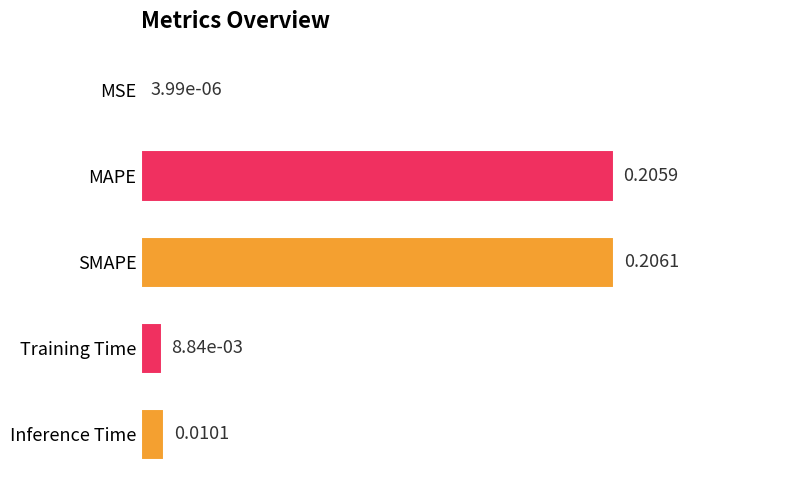

What is the sum of all values?

0.4